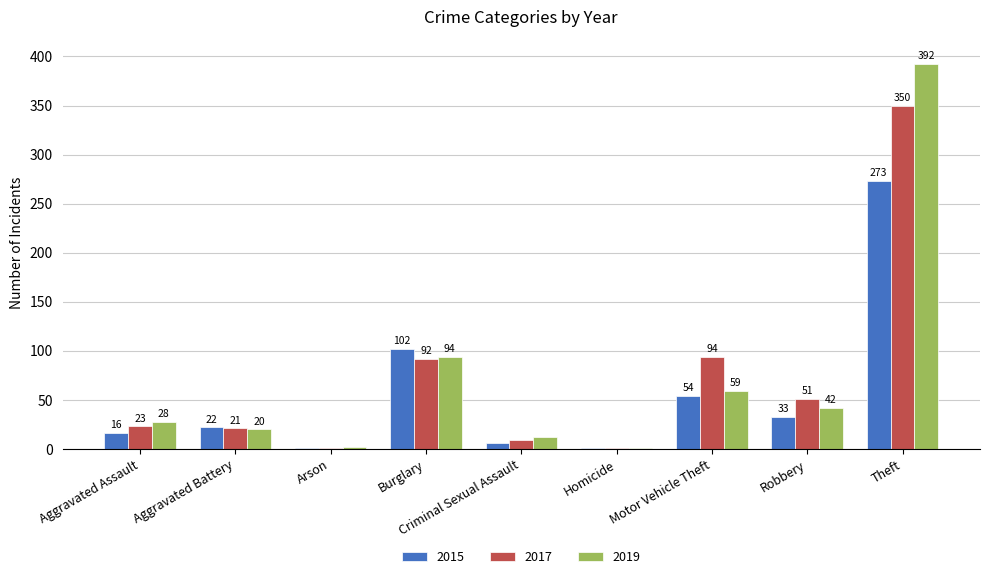

The value of 2017 at Criminal Sexual Assault is 9. True or false?

True